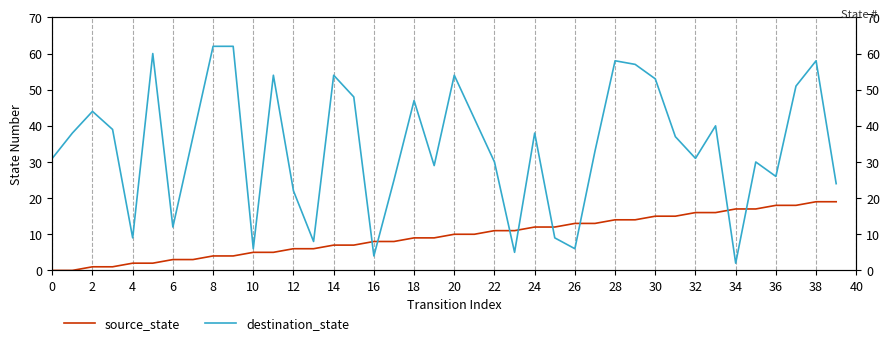

What is the maximum value for destination_state?

62